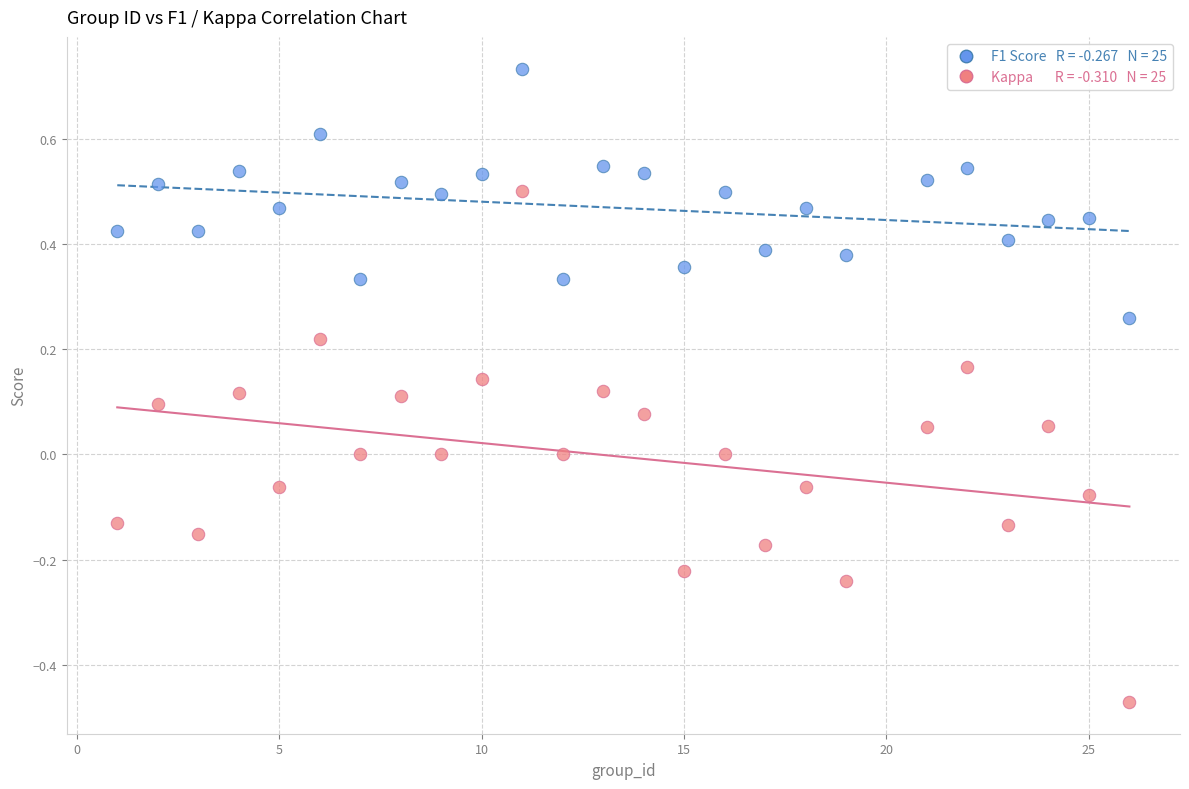

Across all data points, what is the range of Y values (max minus min)?

1.2